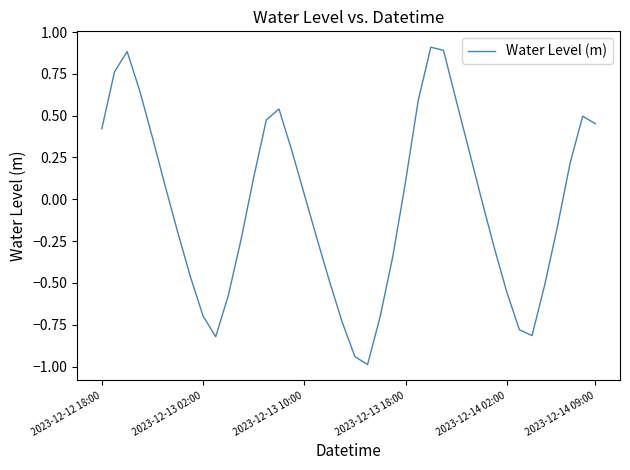

What is the smallest value displayed?

-1.0